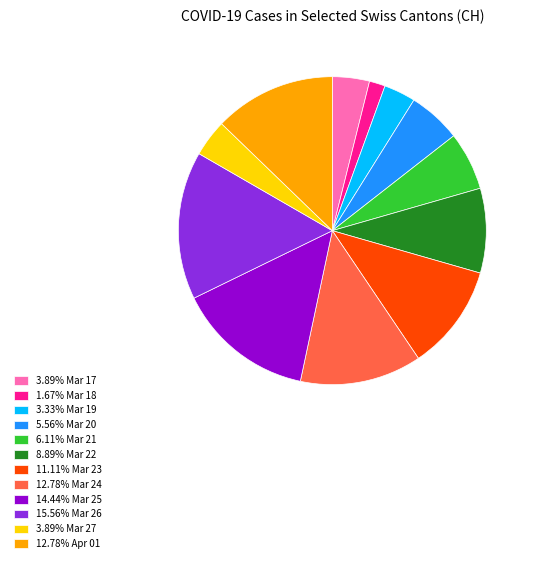

What is the ratio of the value at 3.89% Mar 17 to the value at 8.89% Mar 22?

0.4